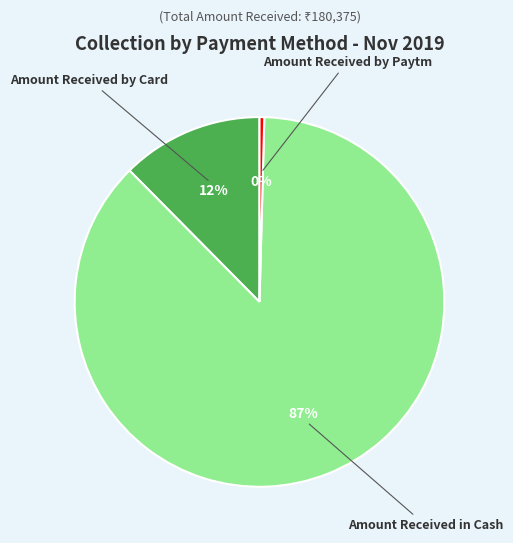

To the nearest percent, what is the average slice percentage?

33%